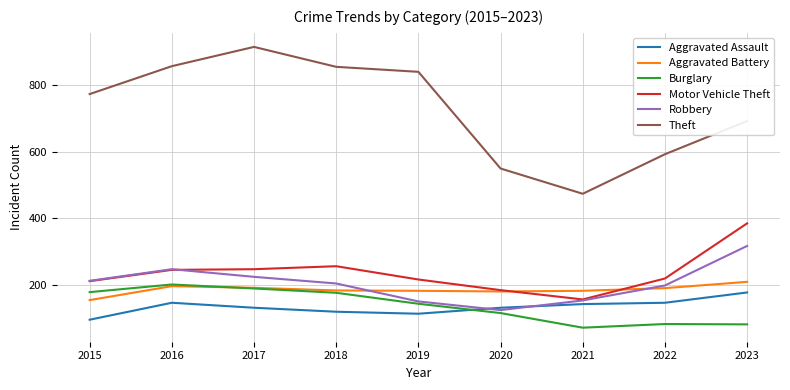

True or false: Robbery has more than 0 interior local peaks.

True